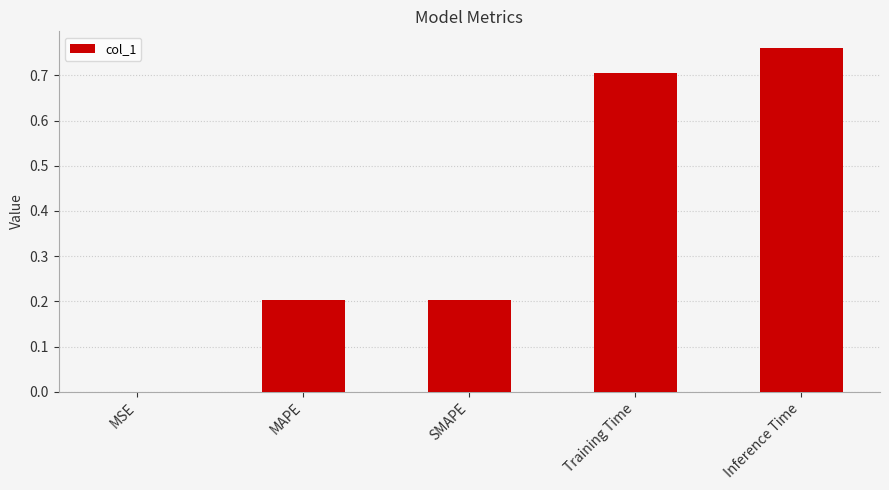

Are the bars horizontal?

No